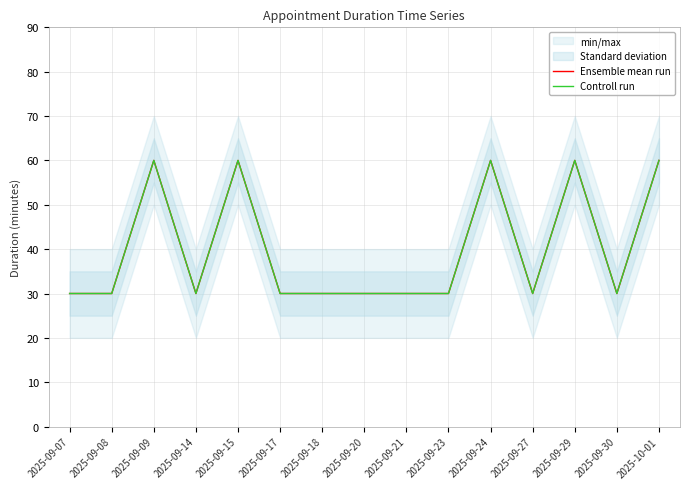

True or false: Ensemble mean run and Controll run intersect in this chart.

False